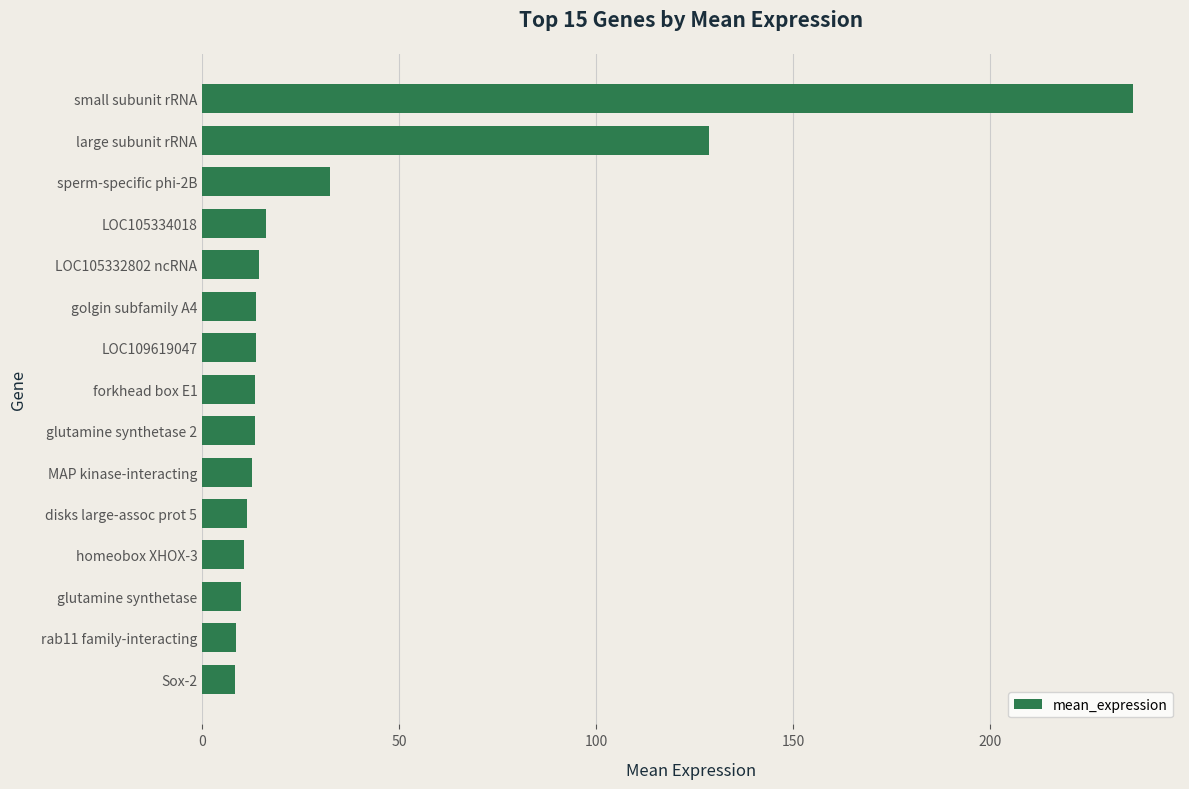

What is the difference between the second highest and second lowest values?

119.9